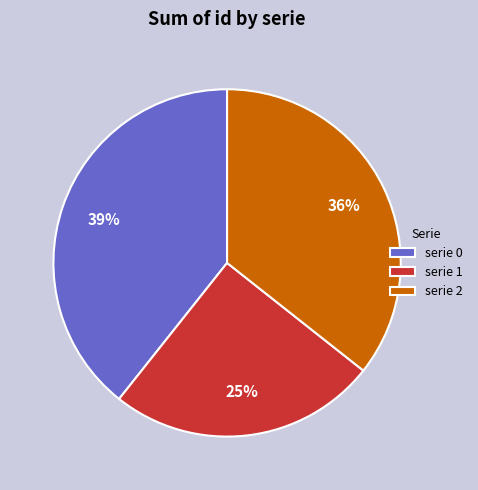

Combined, do serie 1 and serie 2 account for over 50%?

Yes